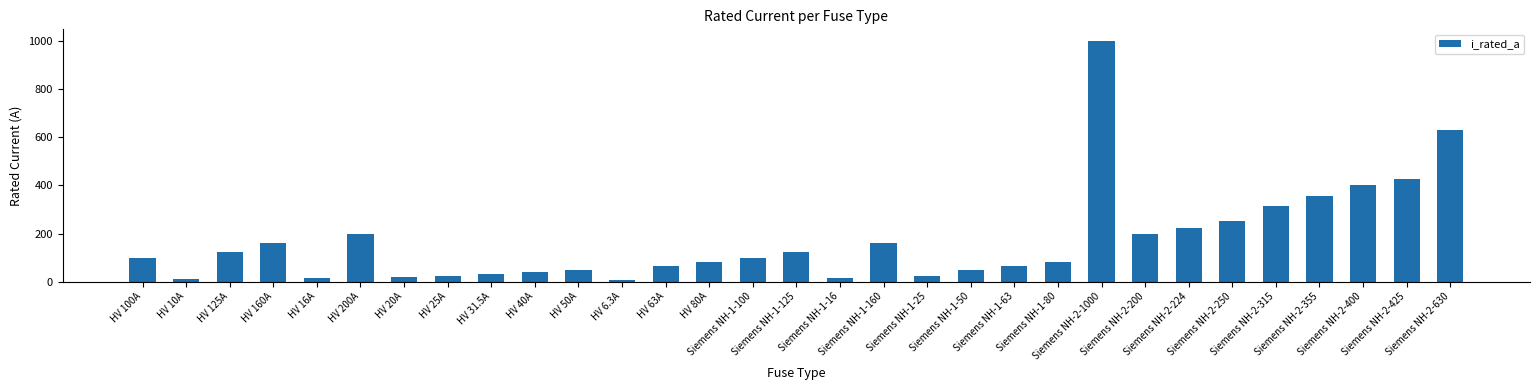

What is the sum of all values?

5344.8